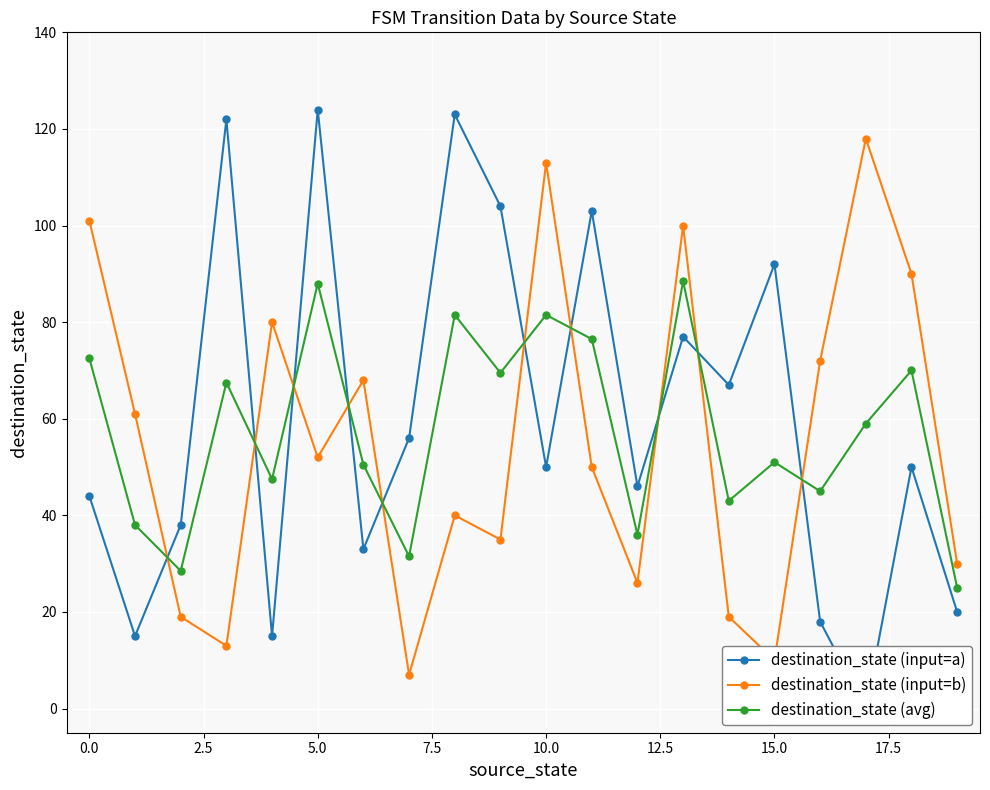

How many interior local peaks does the destination_state (avg) series have?

7